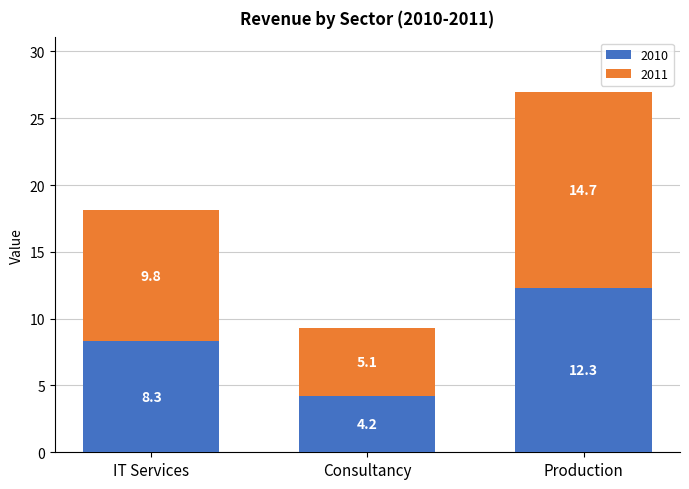

What is the total value across all series at IT Services?

18.1